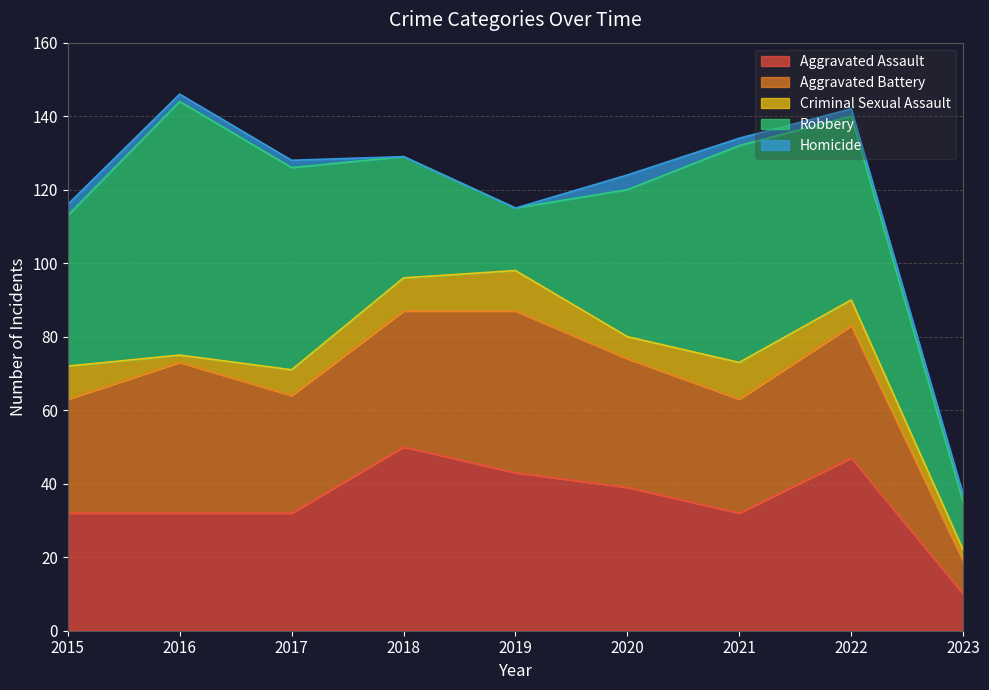

At which category is the sum across all series the highest?

2016